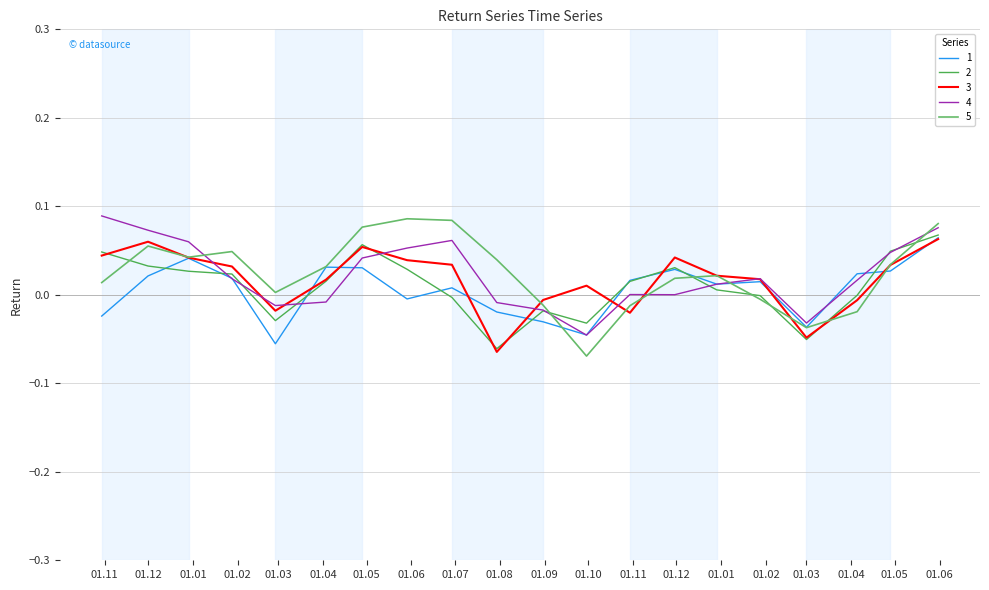

Rank the series by their maximum value, from highest to lowest.

4, 5, 2, 1, 3